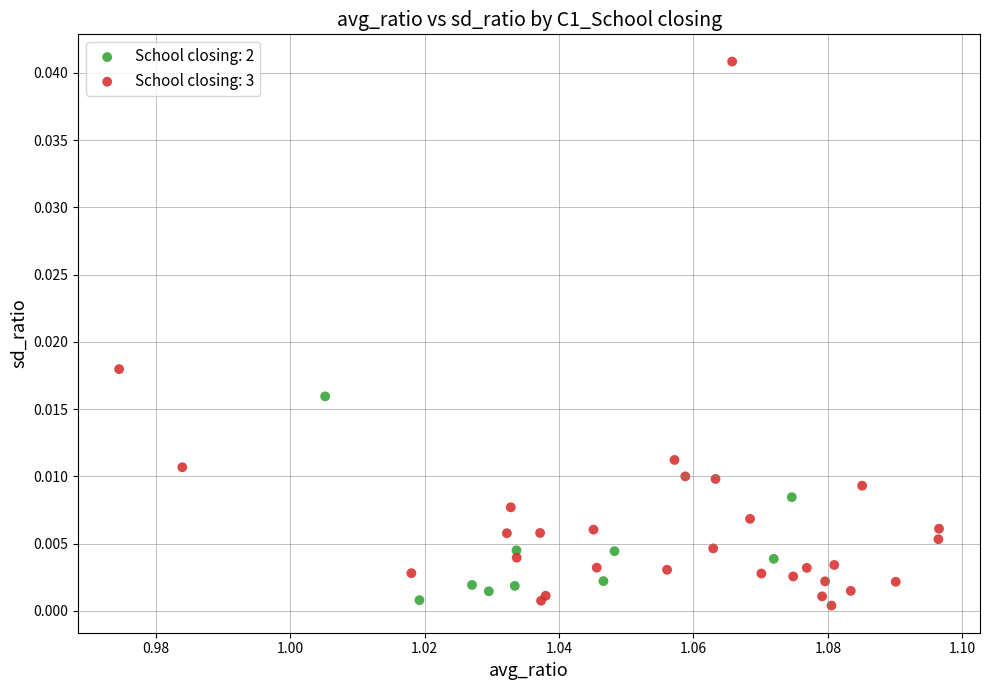

Which series has the widest spread of Y values?

School closing: 3